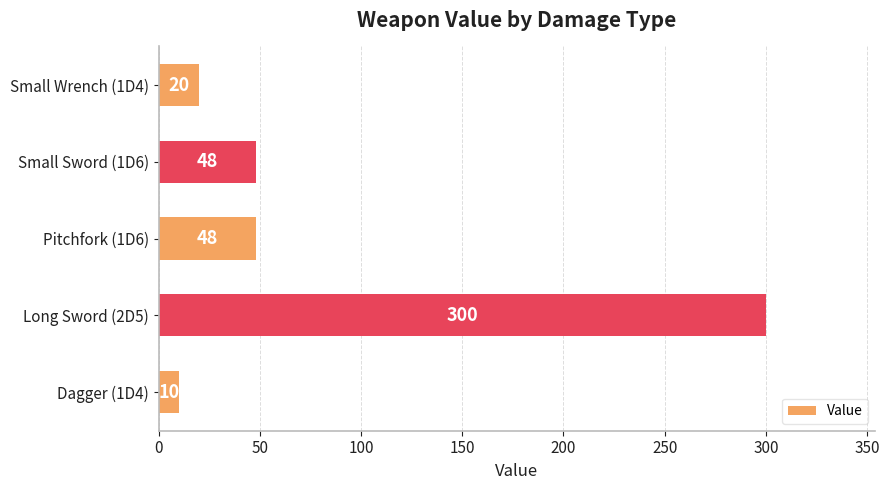

Count the number of categories in the chart.

5